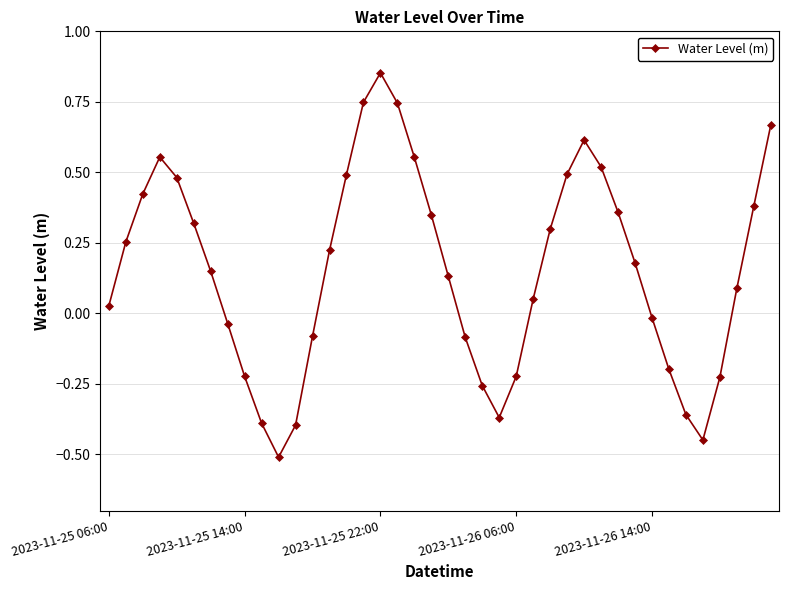

What is the smallest value displayed?

-0.5